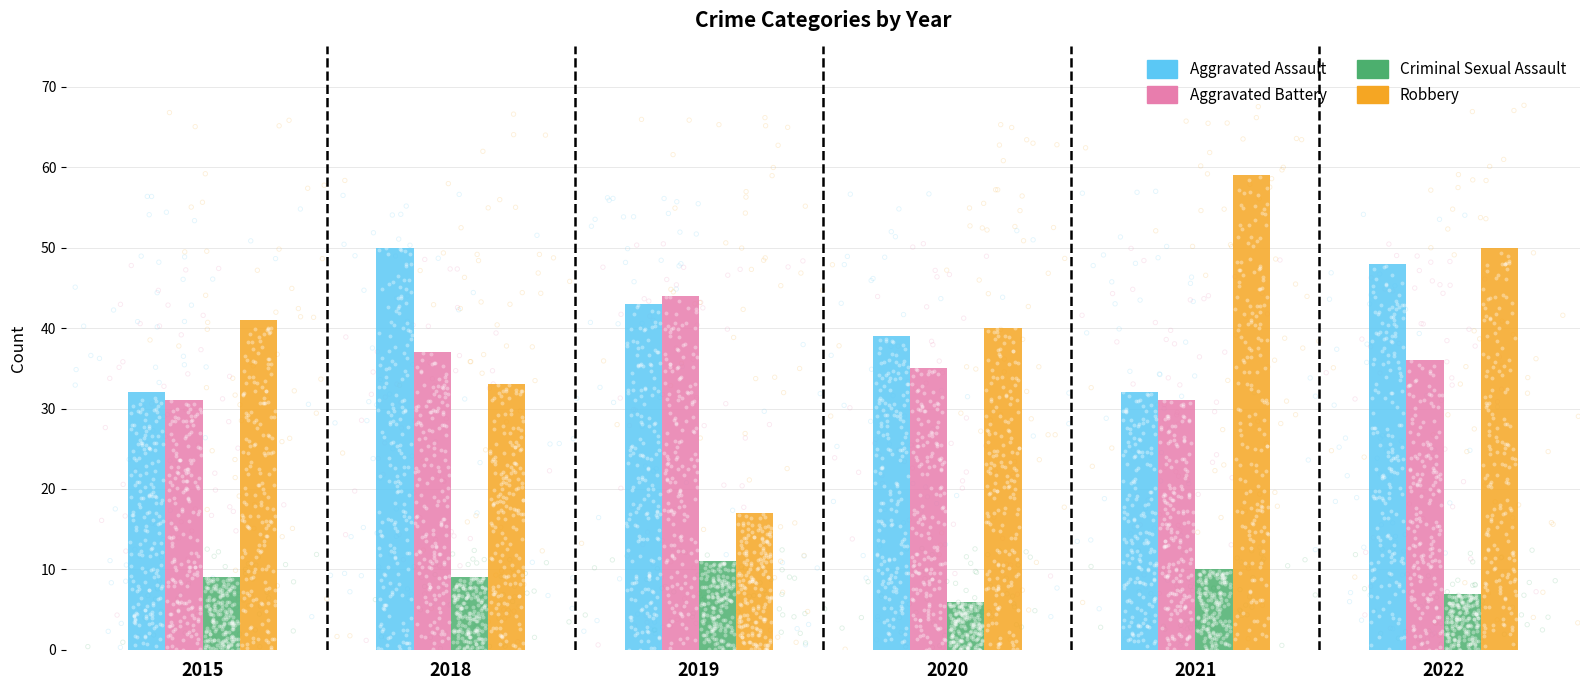

Is the value of Aggravated Battery at 2019 greater than the value of Robbery at 2020?

Yes